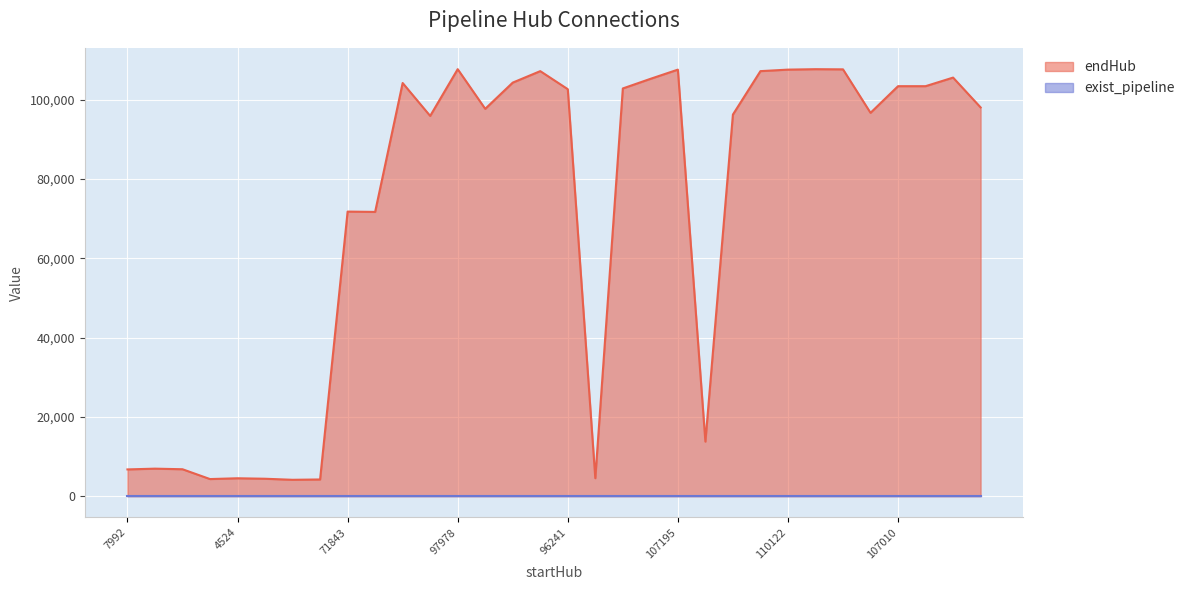

Is it true that the value at 7992 is 10212?

False